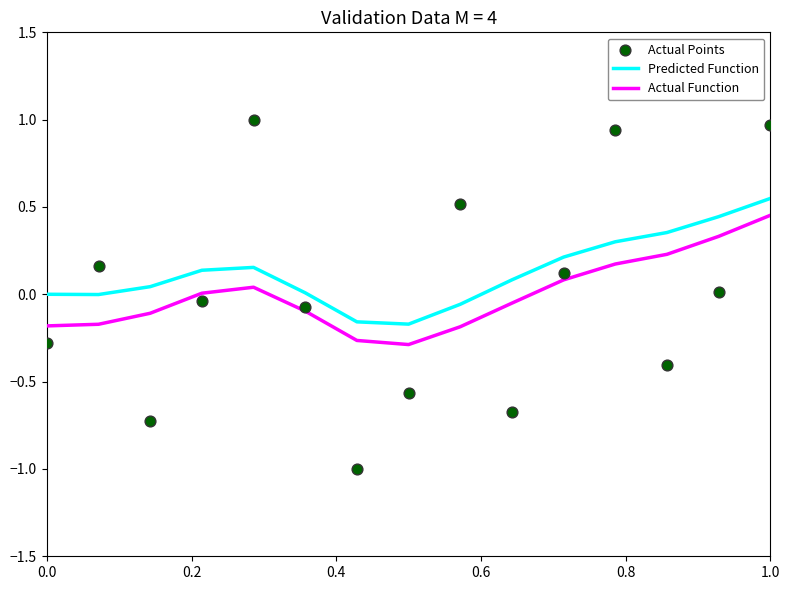

True or false: Actual Function and Predicted Function intersect in this chart.

False